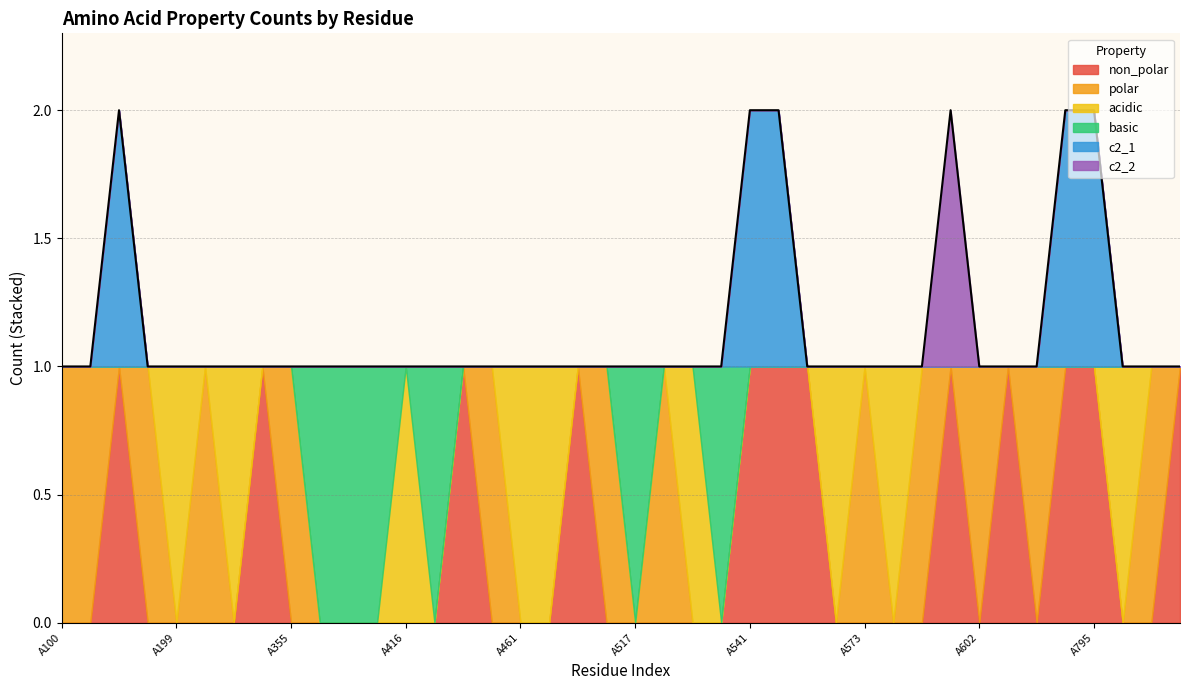

Between A200 and A416, which series saw the biggest shift?

polar